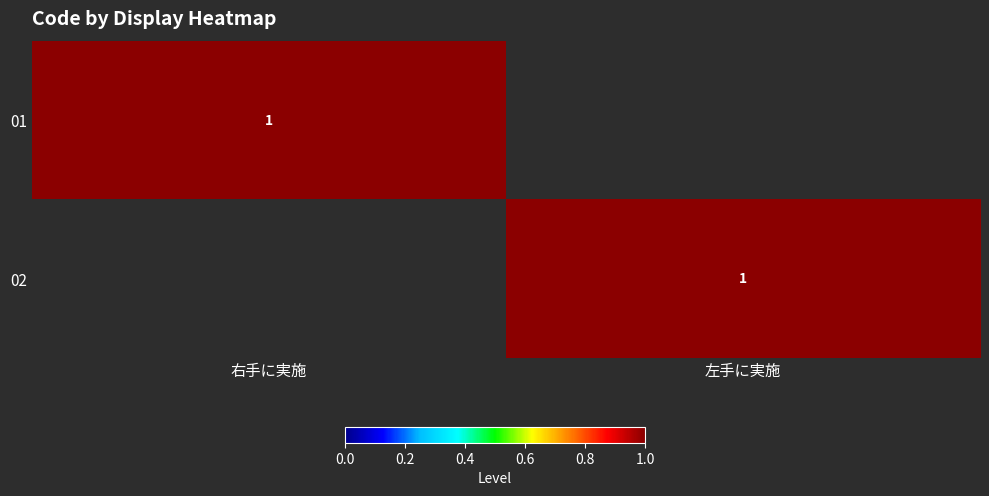

Between 左手に実施 and 右手に実施, which is larger?

右手に実施